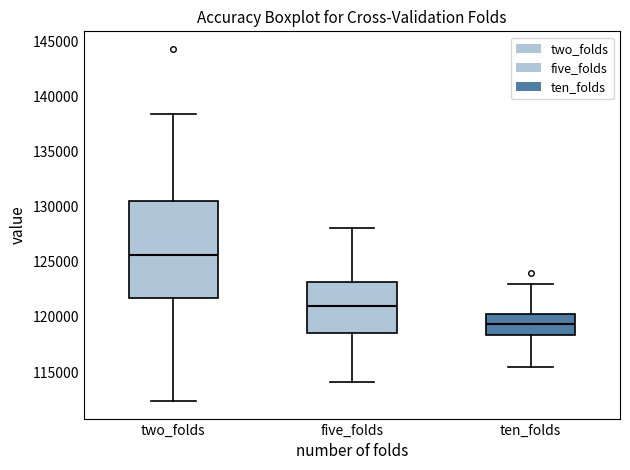

Reading left to right, transcribe this box plot: for each box, give where its median line is, the range the box spans, and where its two whiskers end, as read against the y-axis. The values are not printed on the chart, so give them approximately, as read against the axis.

two_folds: median 125500, box 121500 to 130500, whiskers 112500 to 138500
five_folds: median 121000, box 118500 to 123000, whiskers 114000 to 128000
ten_folds: median 119500, box 118500 to 120500, whiskers 115500 to 123000